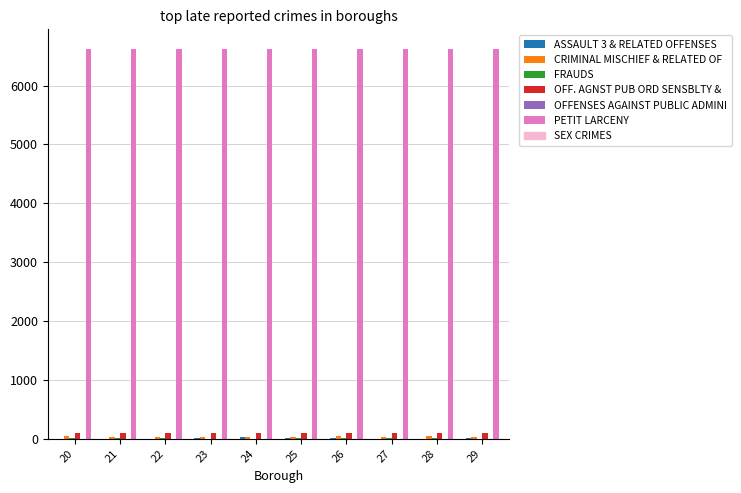

What is the maximum value for PETIT LARCENY?

6624